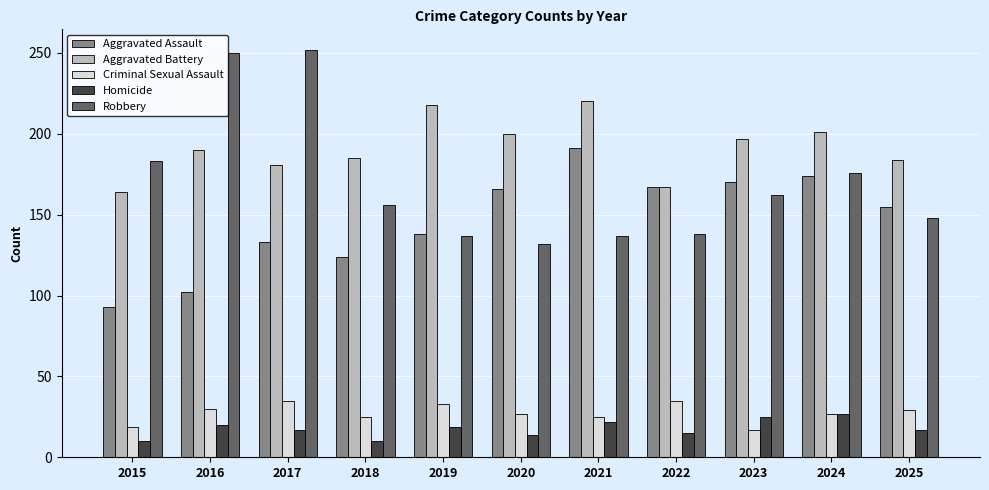

What is the minimum value shown in the chart?

10